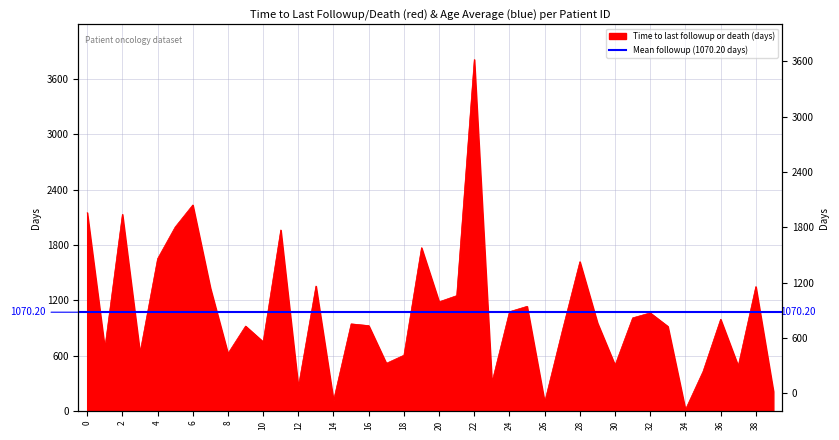

Which category has the lowest value across all series?

34